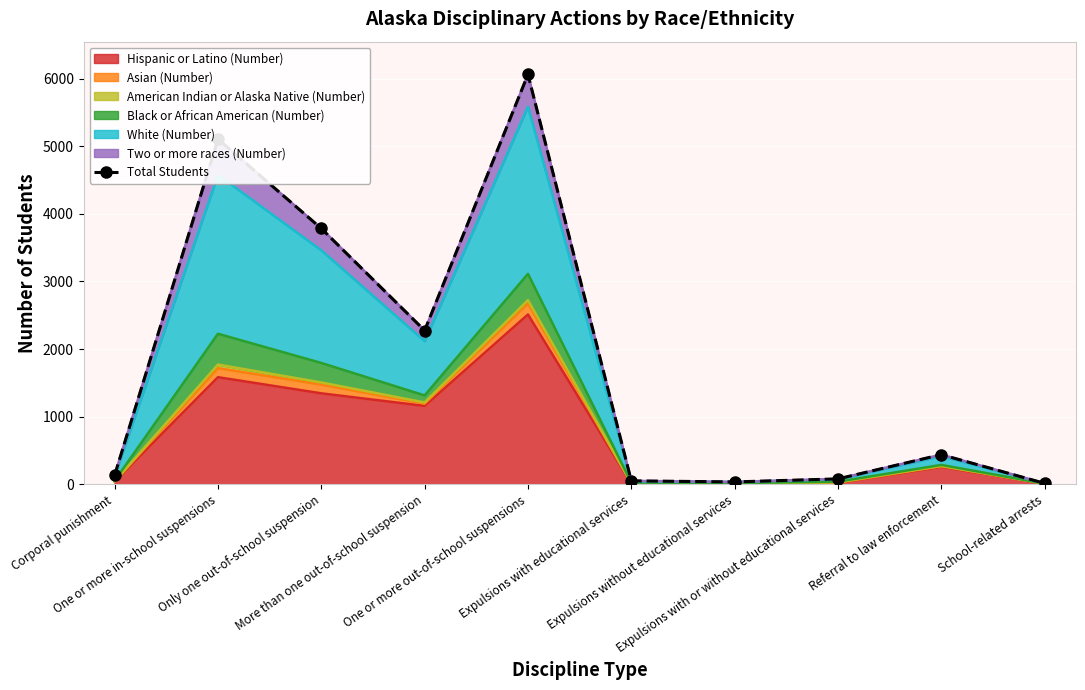

At which category does the chart reach its minimum across all series?

School-related arrests